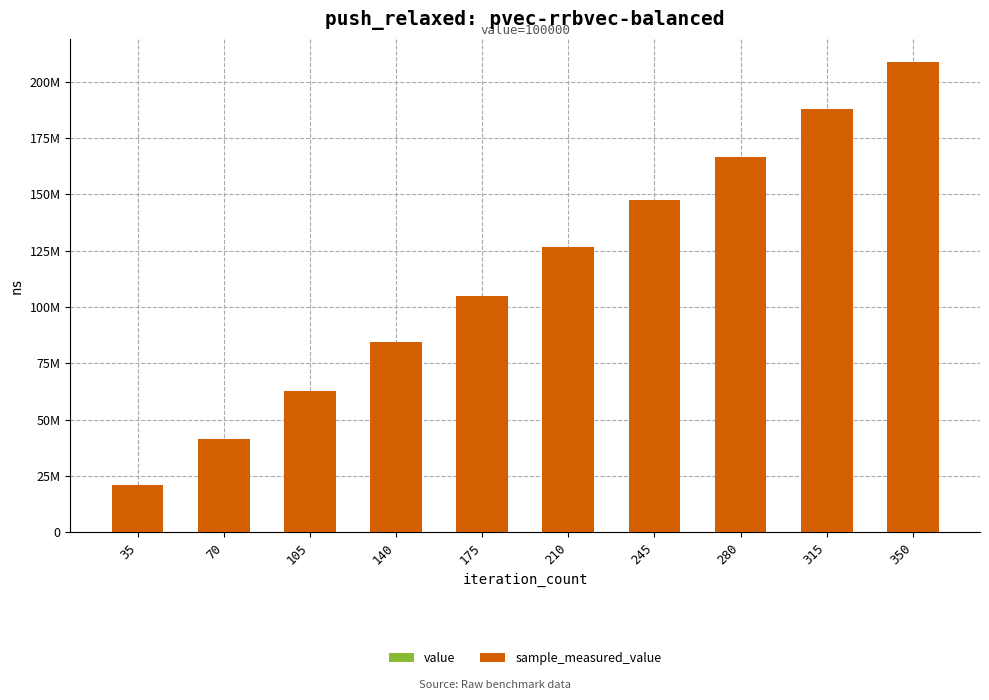

Count the sample_measured_value values in the range 62567954 to 166406799.

6